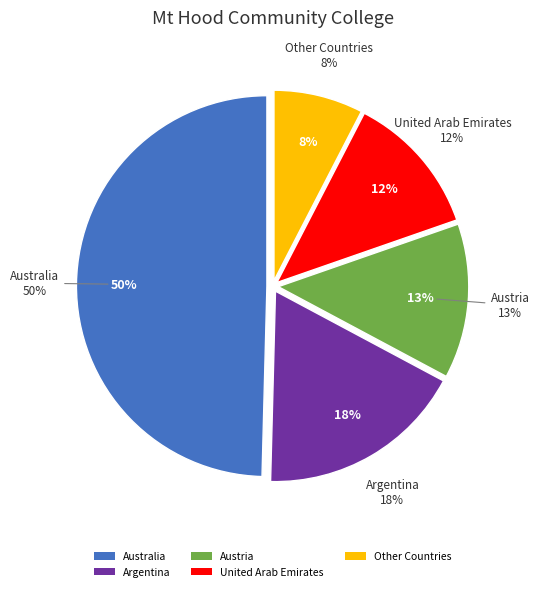

Is the sum of Australia and Austria greater than half?

Yes